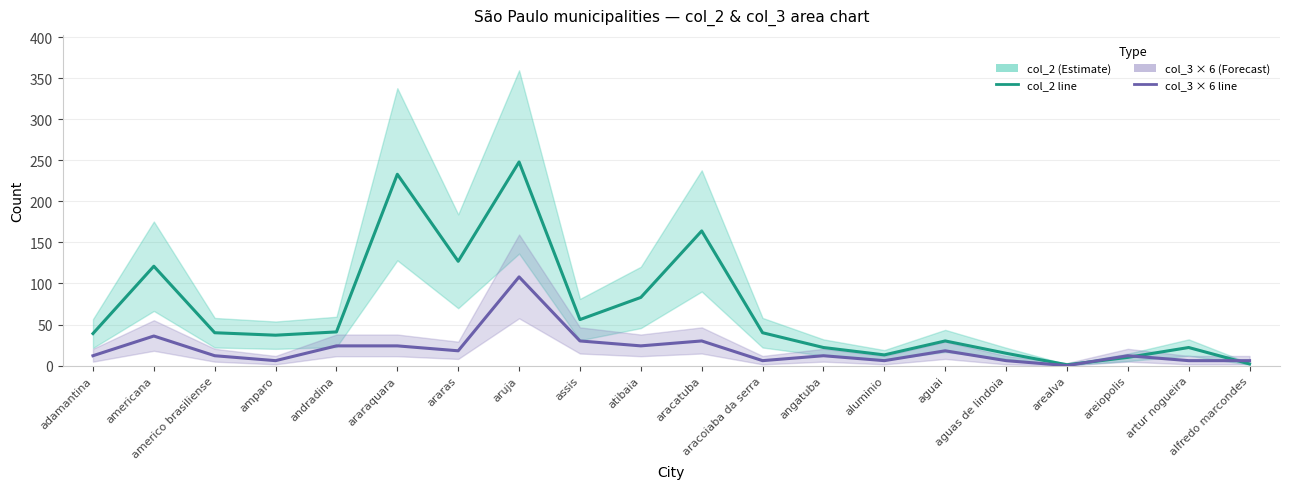

At which category does col_2 (Estimate) reach its first local peak?

americana